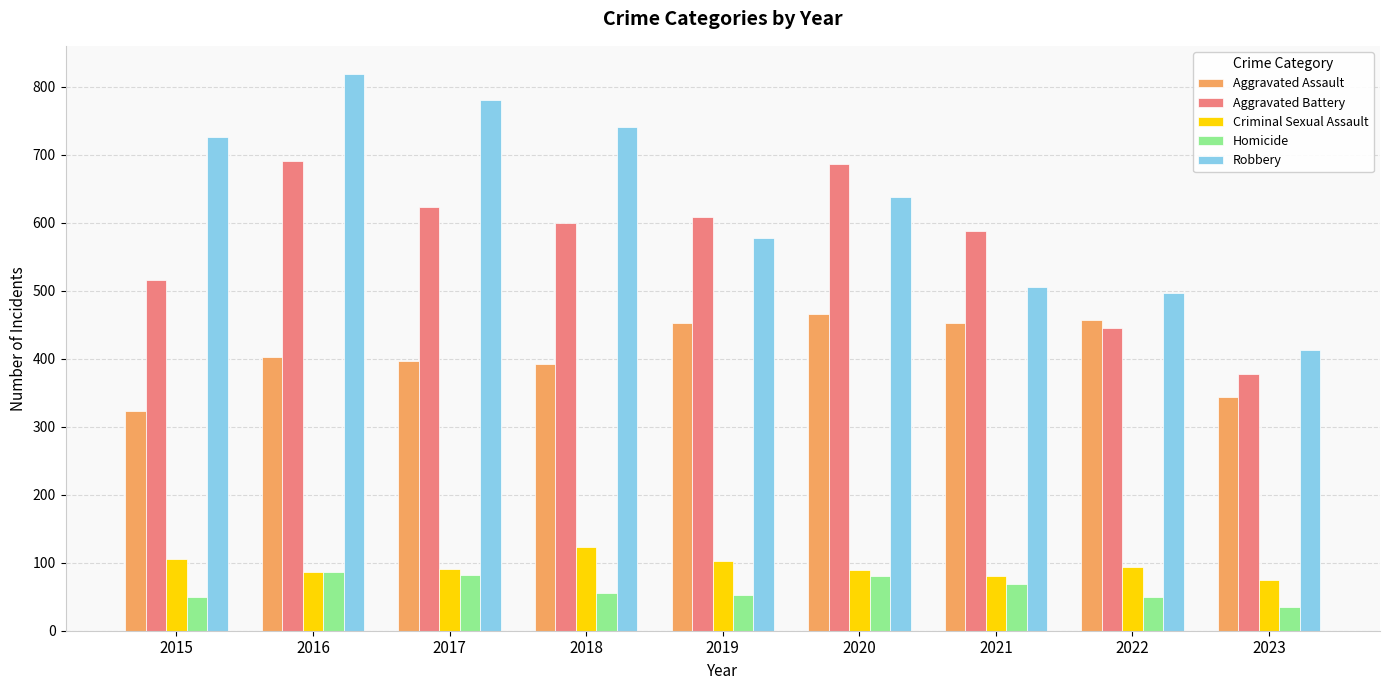

List the series in order of their peak value, lowest first.

Homicide, Criminal Sexual Assault, Aggravated Assault, Aggravated Battery, Robbery